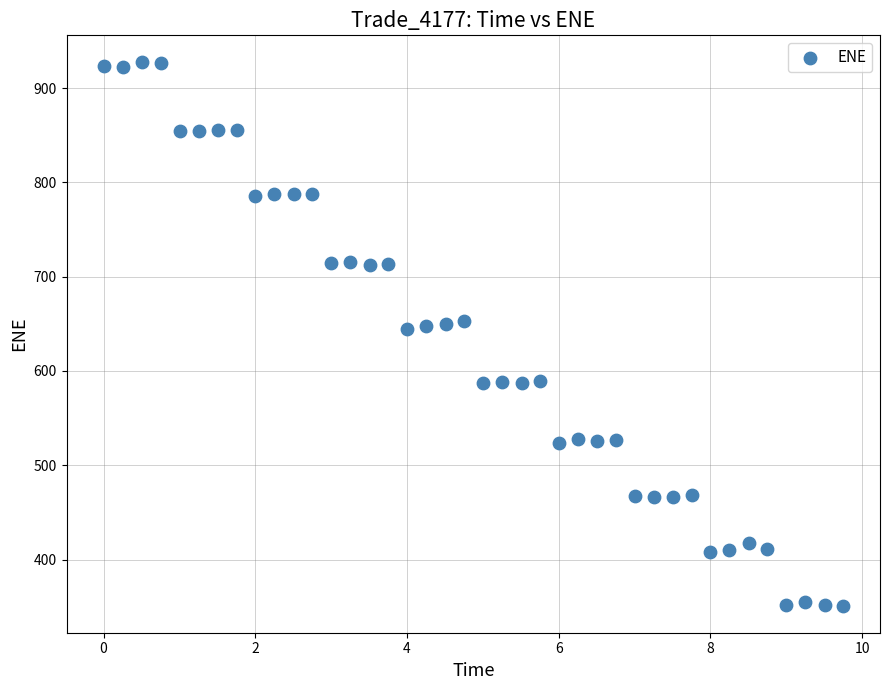

What is the range of Y values (max minus min)?

576.1